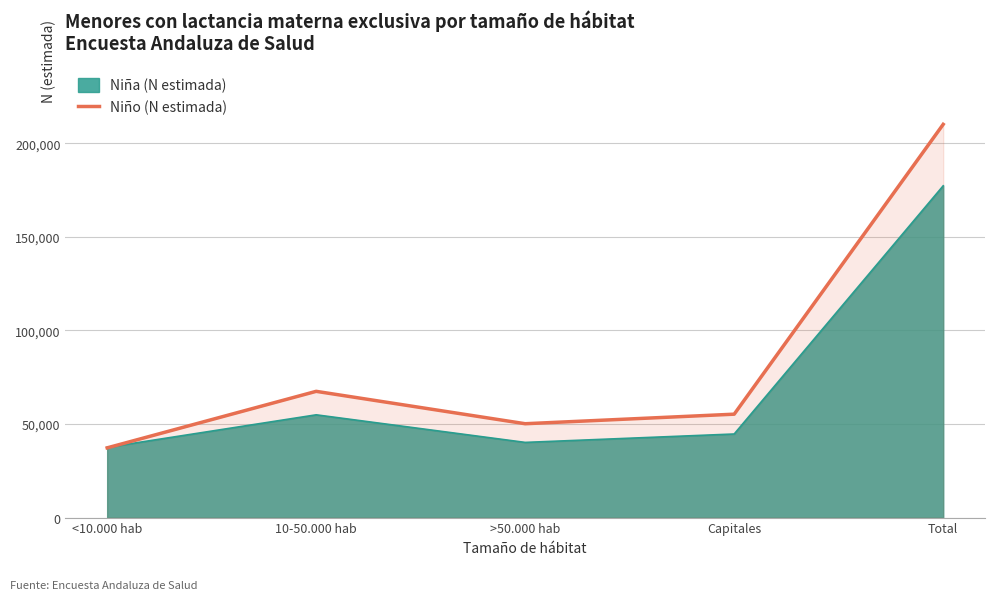

At which category does the chart reach its minimum across all series?

<10.000 hab